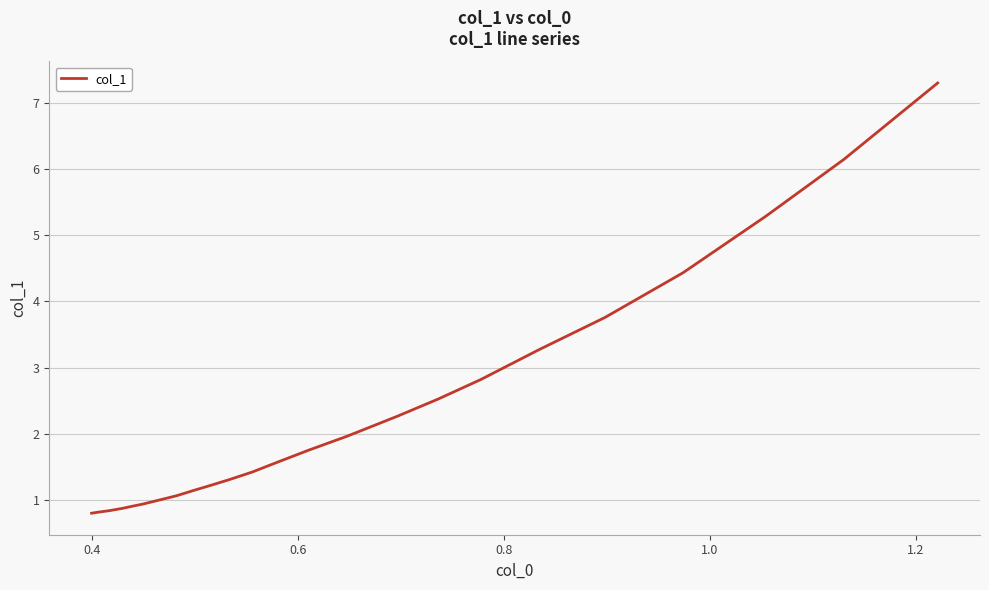

What is the maximum value shown in the chart?

7.3